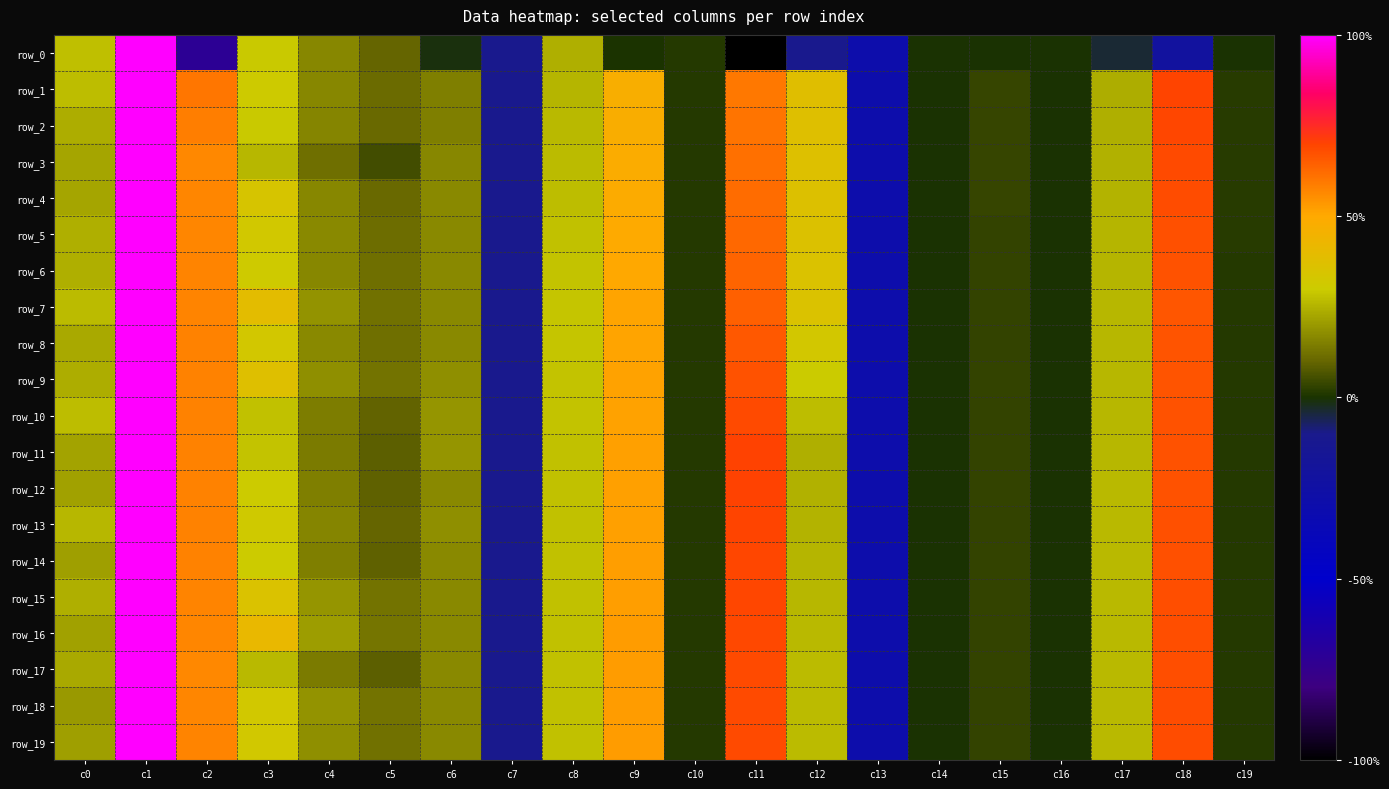

List the labels in order of row_12 value, smallest first.

c13, c7, c16, c14, c10, c19, c15, c5, c4, c6, c0, c12, c17, c8, c3, c9, c2, c18, c11, c1